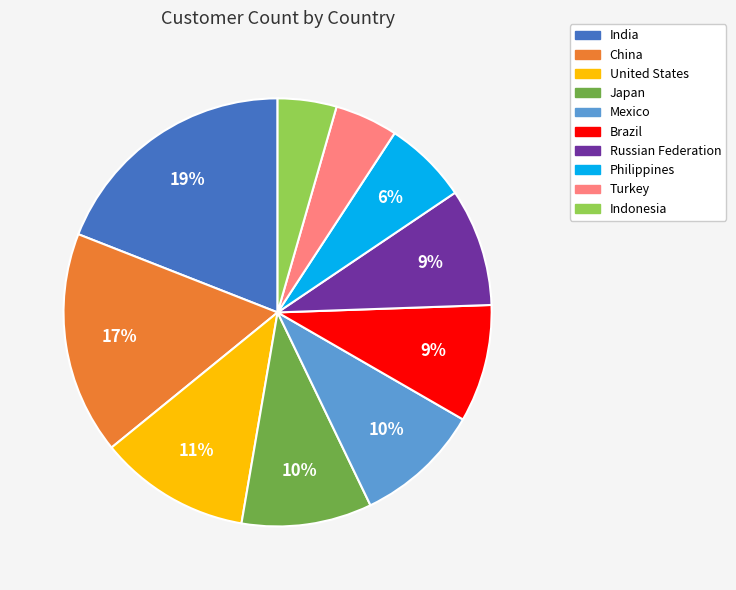

Which slice is the largest?

India